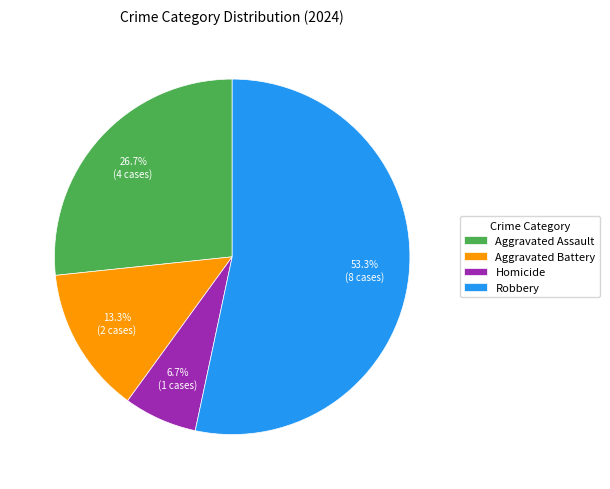

Which slice is the smallest?

Homicide